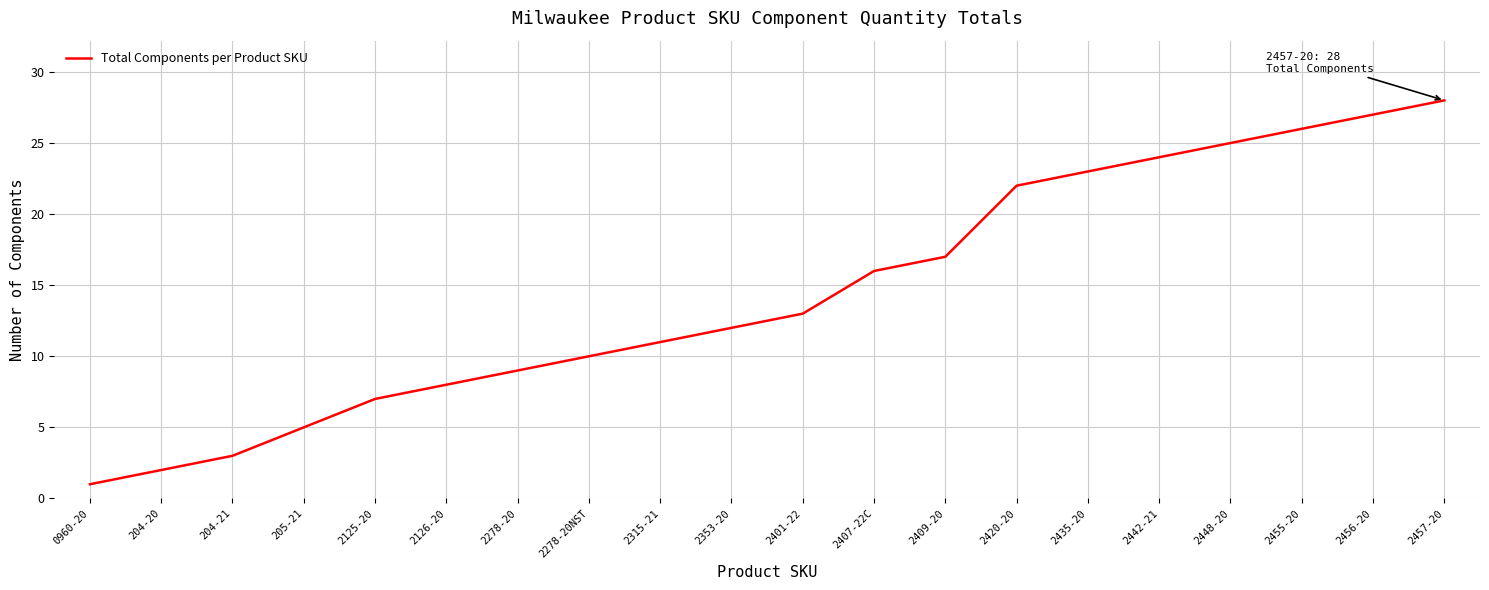

Does the chart have visible grid lines?

Yes